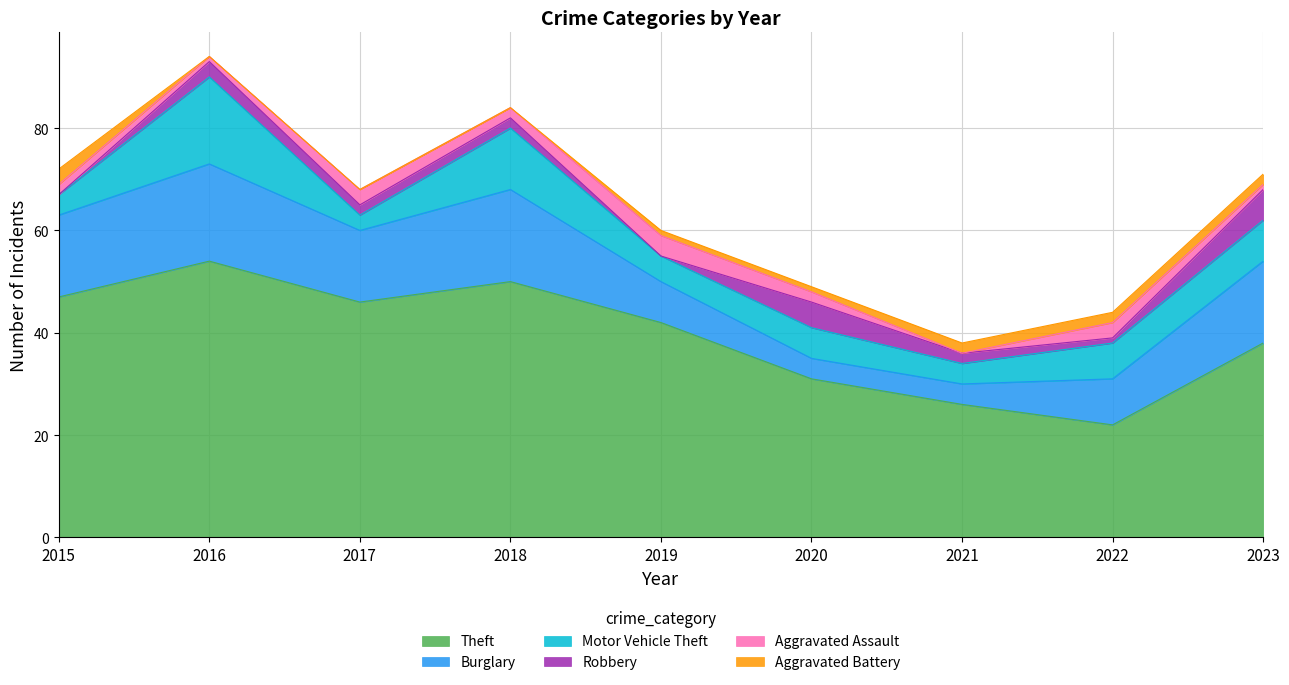

Reading right to left, list all the values displayed in this chart.

Theft: 2023=38	2022=22	2021=26	2020=31	2019=42	2018=50	2017=46	2016=54	2015=47
Burglary: 2023=16	2022=9	2021=4	2020=4	2019=8	2018=18	2017=14	2016=19	2015=16
Motor Vehicle Theft: 2023=8	2022=7	2021=4	2020=6	2019=5	2018=12	2017=3	2016=17	2015=4
Robbery: 2023=6	2022=1	2021=2	2020=5	2019=0	2018=2	2017=2	2016=3	2015=0
Aggravated Assault: 2023=1	2022=3	2021=0	2020=2	2019=4	2018=2	2017=3	2016=1	2015=2
Aggravated Battery: 2023=2	2022=2	2021=2	2020=1	2019=1	2018=0	2017=0	2016=0	2015=3